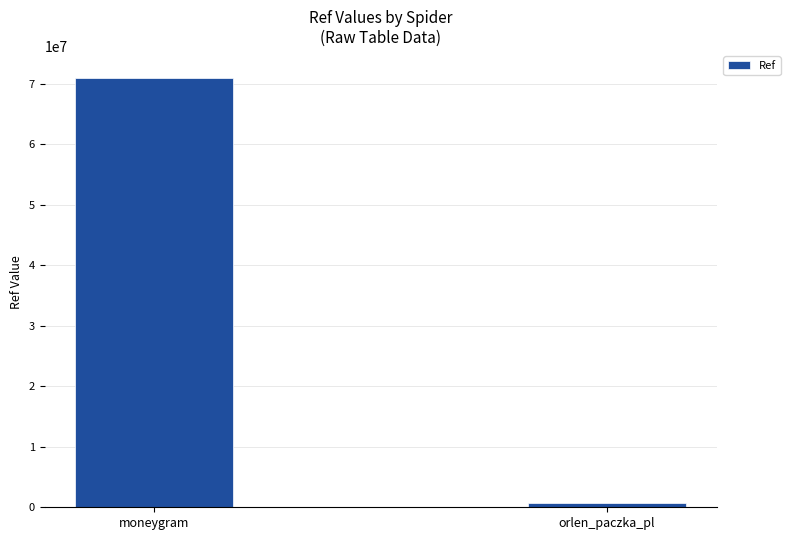

What is the label of the 2nd bar from the right?

moneygram